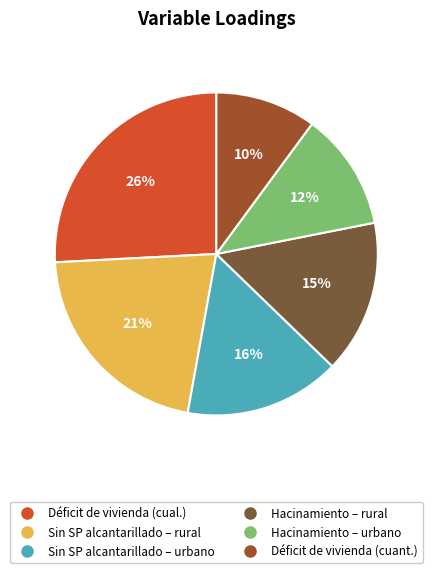

Is there a majority slice in this chart?

No